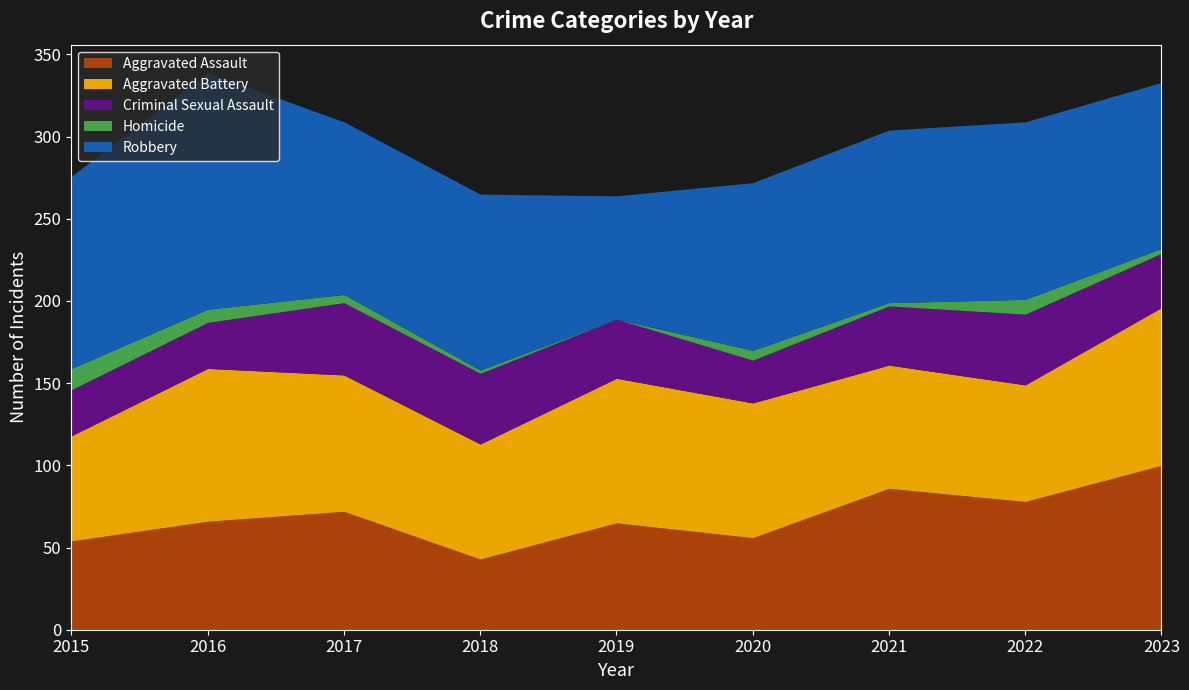

True or false: Criminal Sexual Assault and Aggravated Battery cross at least once.

False